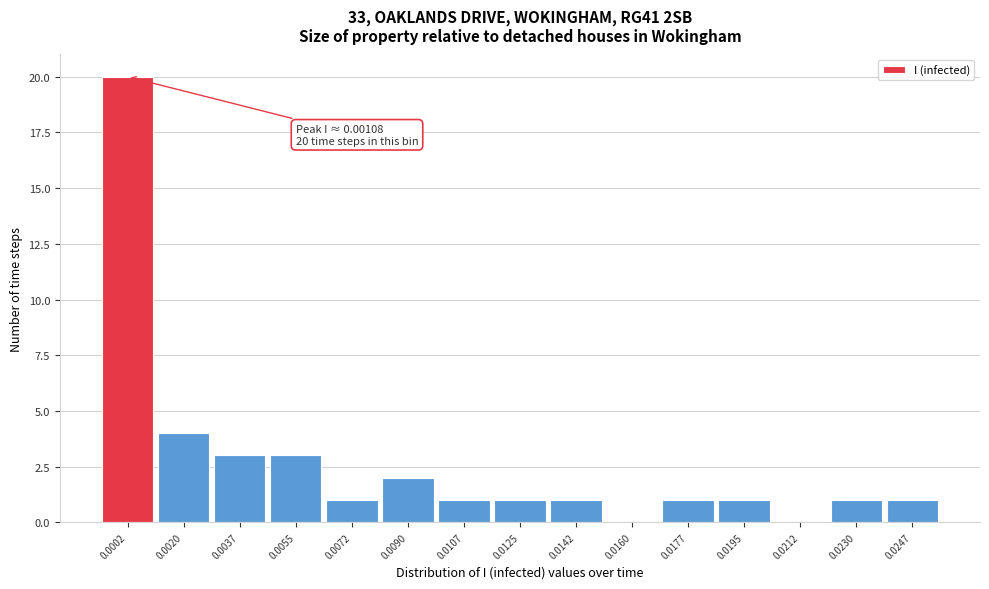

Reading left to right, extract all data points from this chart.

0.0002=20	0.0020=4	0.0037=3	0.0055=3	0.0072=1	0.0090=2	0.0107=1	0.0125=1	0.0142=1	0.0160=0	0.0177=1	0.0195=1	0.0212=0	0.0230=1	0.0247=1